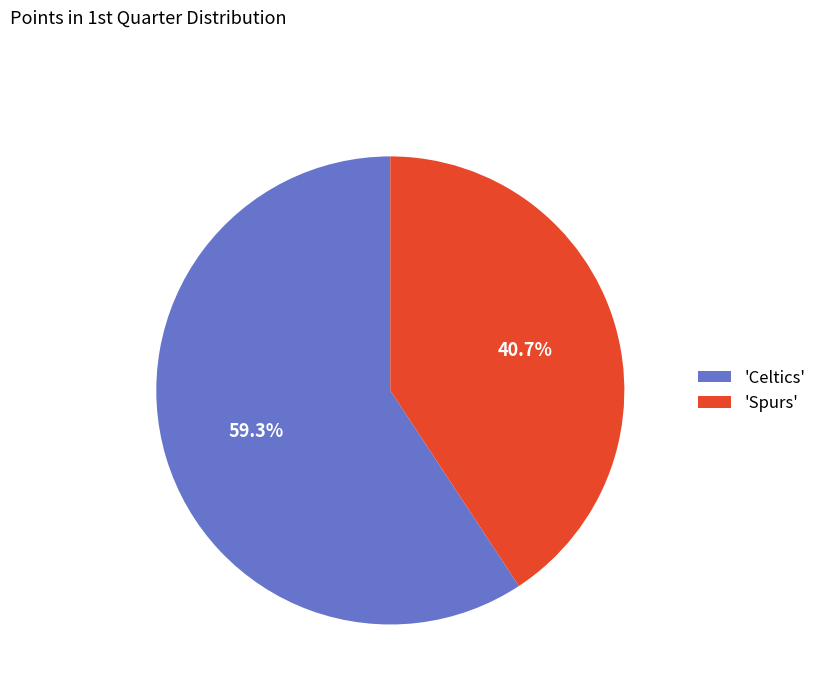

What is the largest slice in the pie chart?

'Celtics'